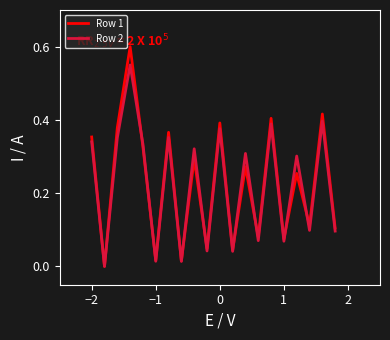

What are all the series names shown in the legend?

Row 1, Row 2